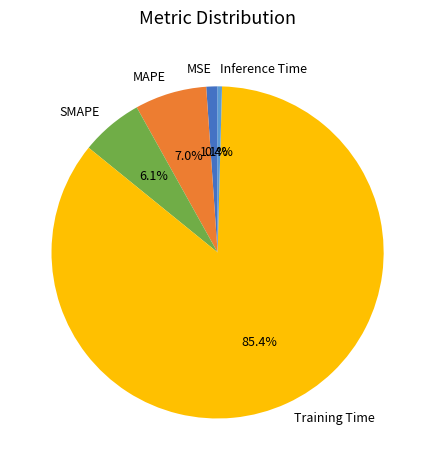

How many slices are in this pie chart?

5